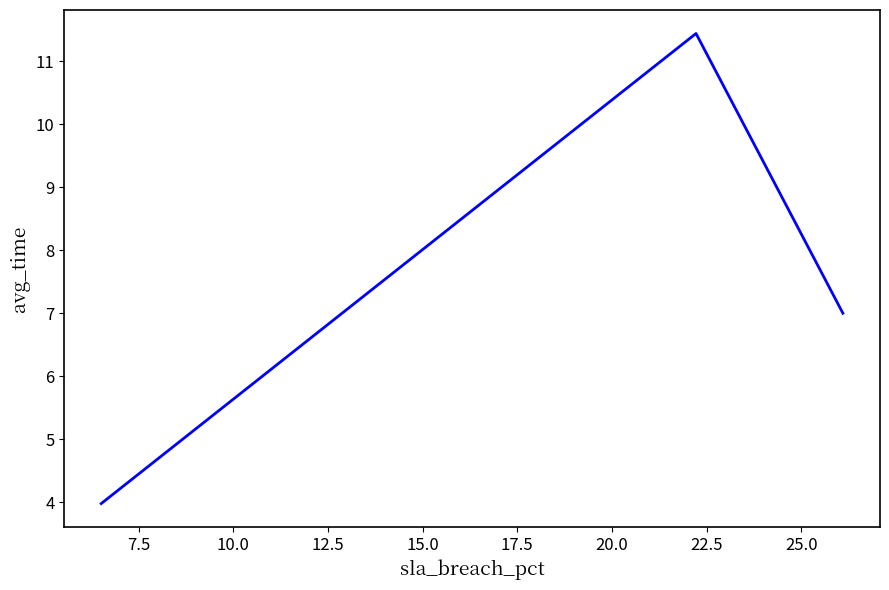

What is the difference between the maximum and minimum values?

7.5